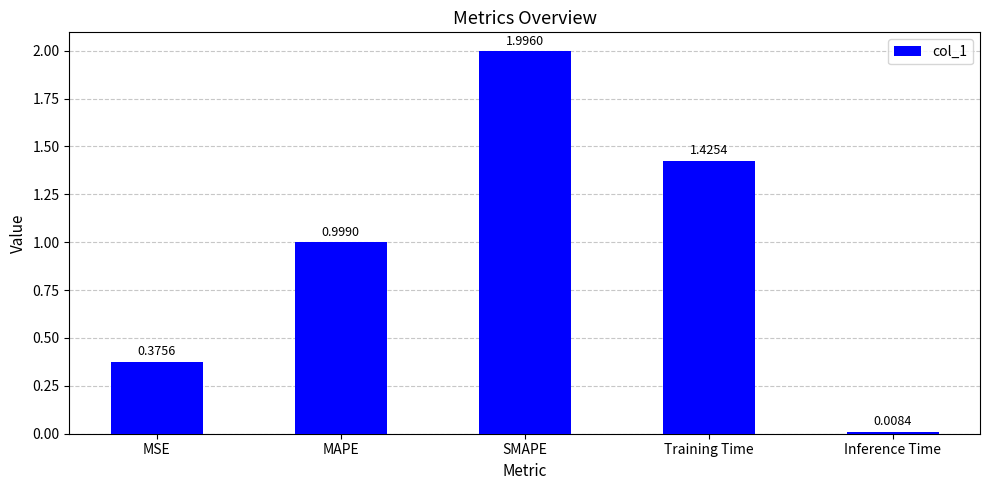

Are the bars grouped side by side (vs. stacked)?

No